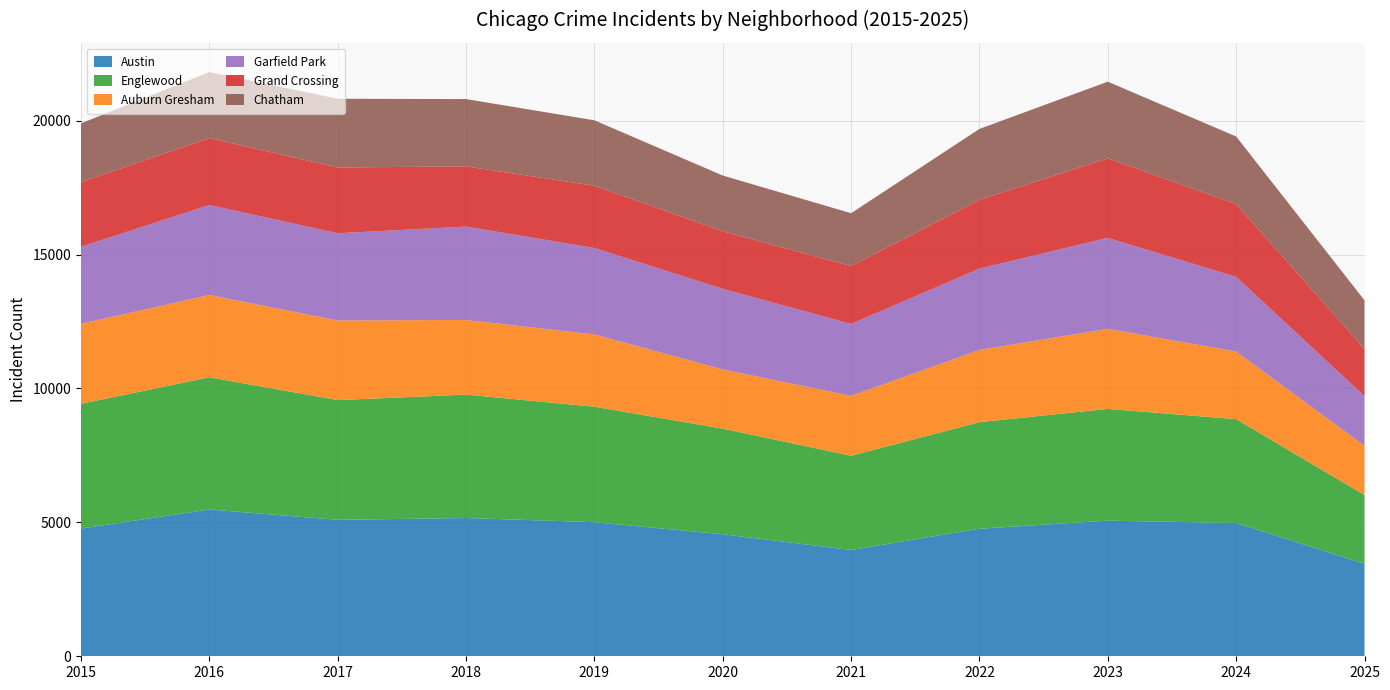

Reading right to left, what are all the values shown in this chart?

Austin: 2025=3454	2024=4978	2023=5064	2022=4763	2021=3970	2020=4556	2019=5008	2018=5163	2017=5096	2016=5481	2015=4770
Englewood: 2025=2569	2024=3877	2023=4174	2022=3980	2021=3518	2020=3945	2019=4310	2018=4609	2017=4471	2016=4938	2015=4658
Auburn Gresham: 2025=1840	2024=2525	2023=2988	2022=2698	2021=2237	2020=2211	2019=2700	2018=2787	2017=2973	2016=3071	2015=2987
Garfield Park: 2025=1852	2024=2788	2023=3398	2022=3035	2021=2685	2020=3010	2019=3227	2018=3486	2017=3257	2016=3360	2015=2878
Grand Crossing: 2025=1761	2024=2715	2023=2971	2022=2567	2021=2161	2020=2149	2019=2328	2018=2249	2017=2456	2016=2500	2015=2413
Chatham: 2025=1817	2024=2527	2023=2862	2022=2650	2021=1974	2020=2081	2019=2441	2018=2513	2017=2566	2016=2467	2015=2195